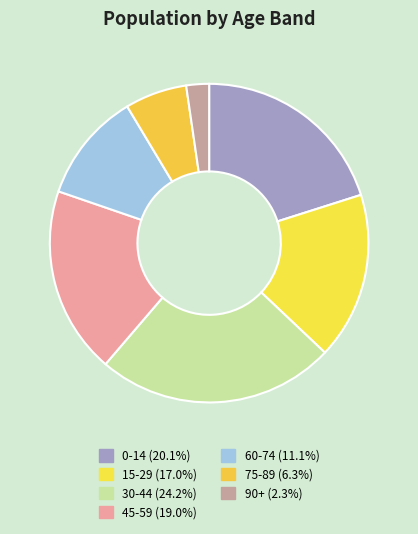

How many segments does this pie chart have?

7